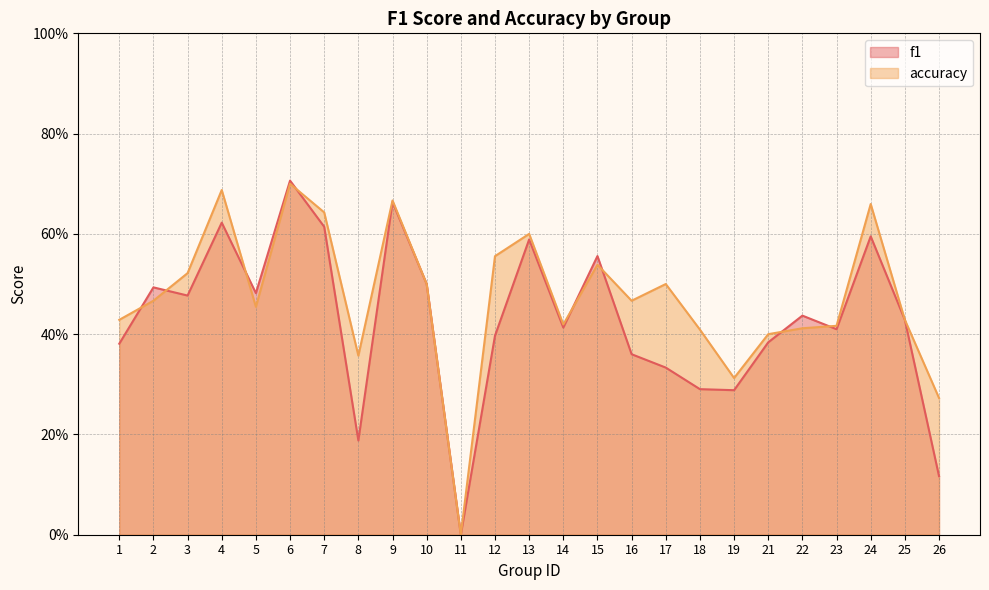

Which label corresponds to the smallest value in the chart?

11